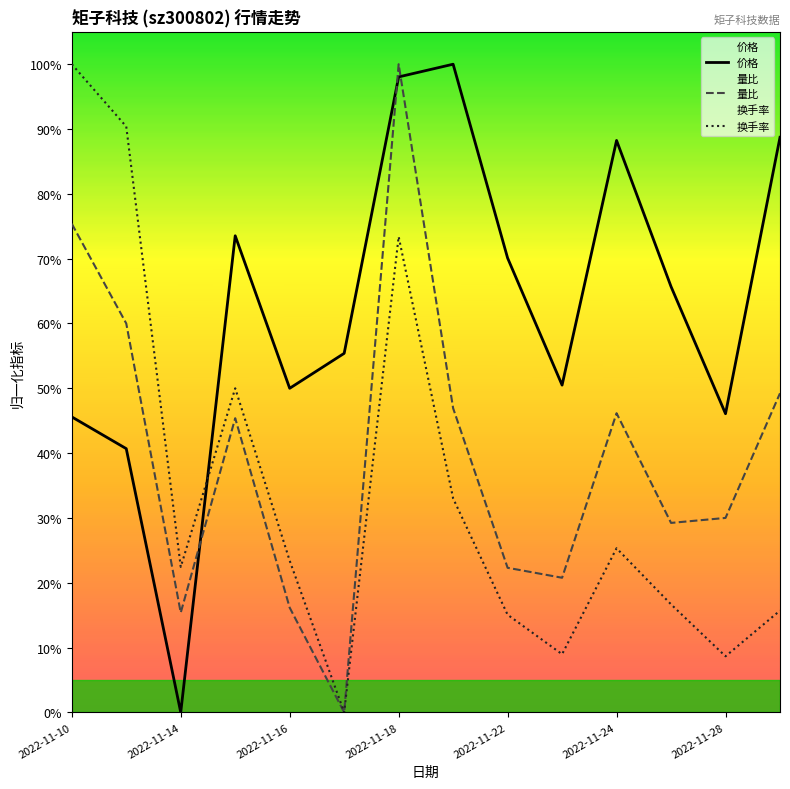

What is the spread (max minus min) of values at 11?

0.5